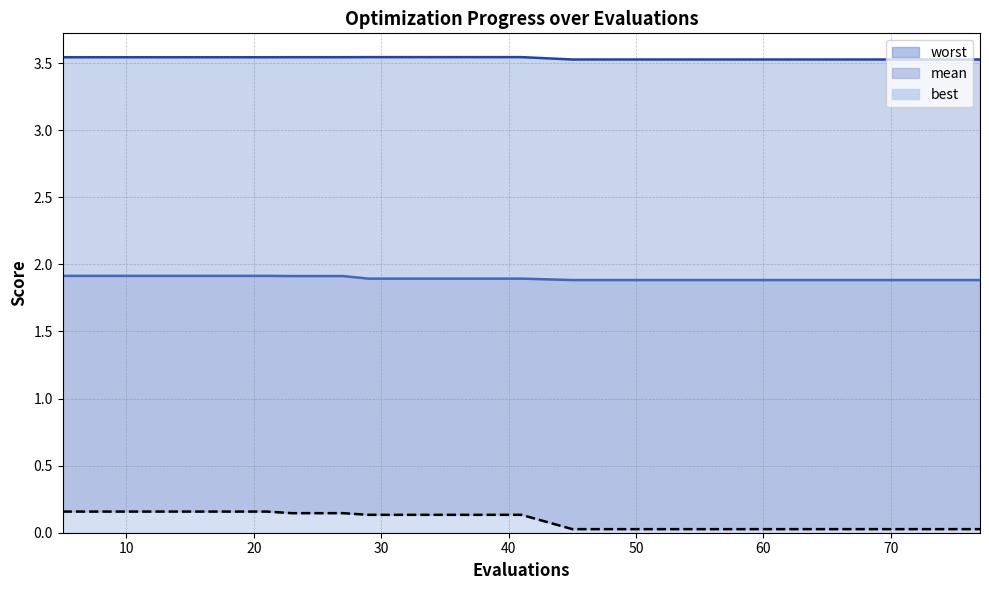

True or false: mean_line has more than 2 interior local peaks.

False